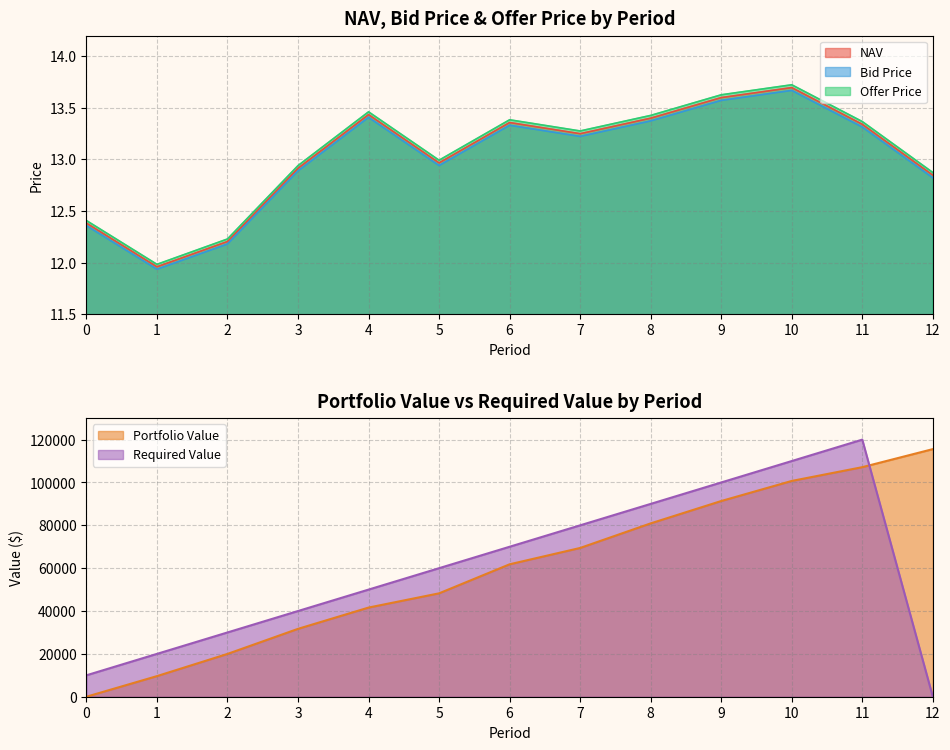

True or false: Offer Price and Bid Price intersect in this chart.

False